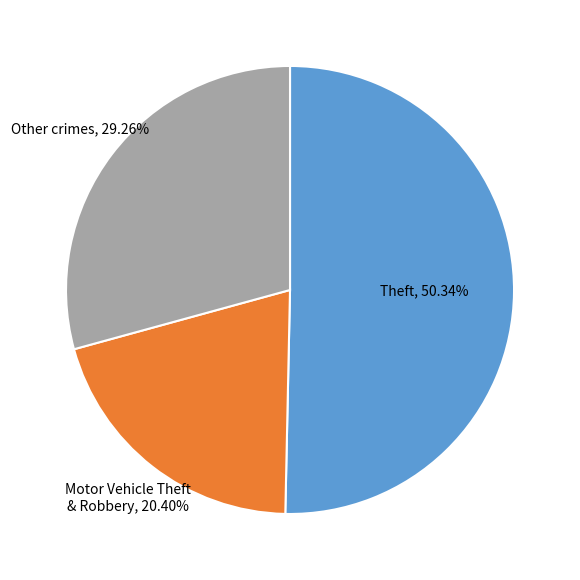

Is there any slice that represents more than half of the pie?

Yes